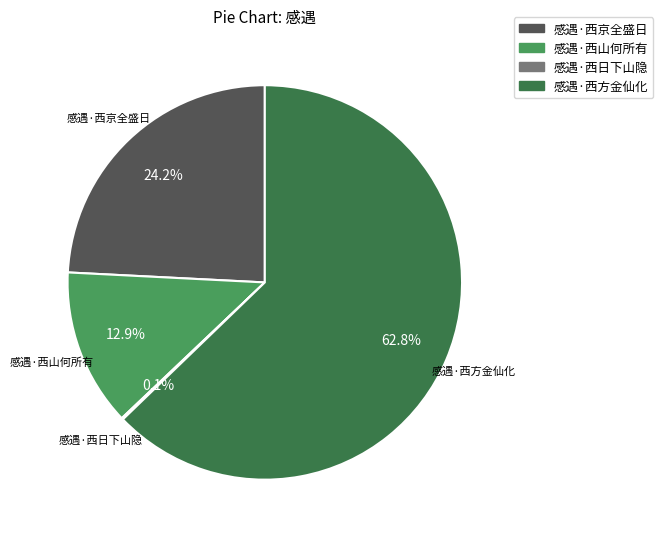

Approximately how many times larger is the value at 感遇·西方金仙化 compared to 感遇·西京全盛日?

2.6